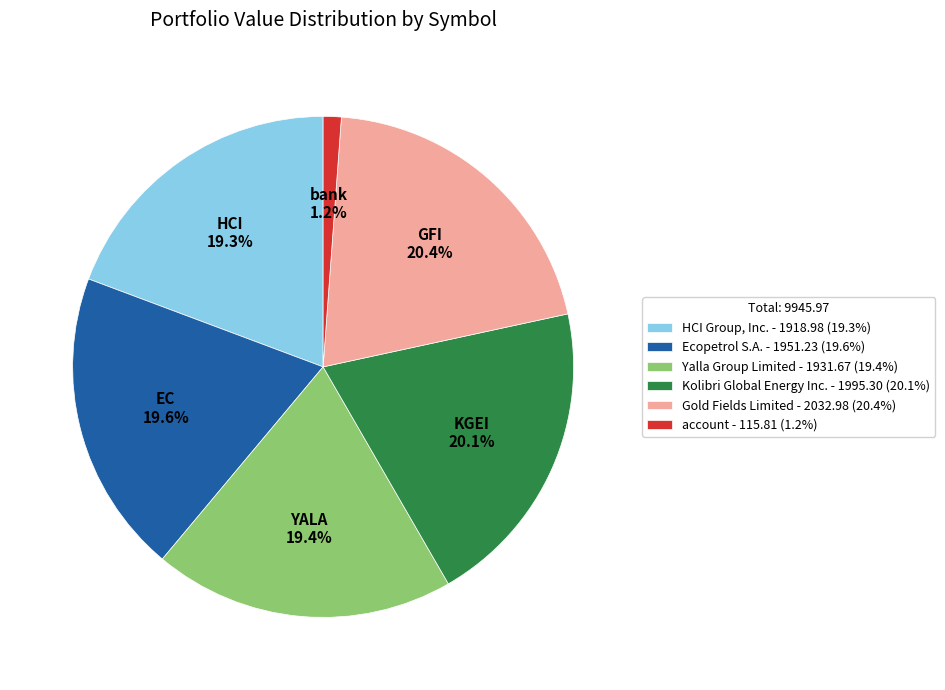

How many segments does this pie chart have?

6